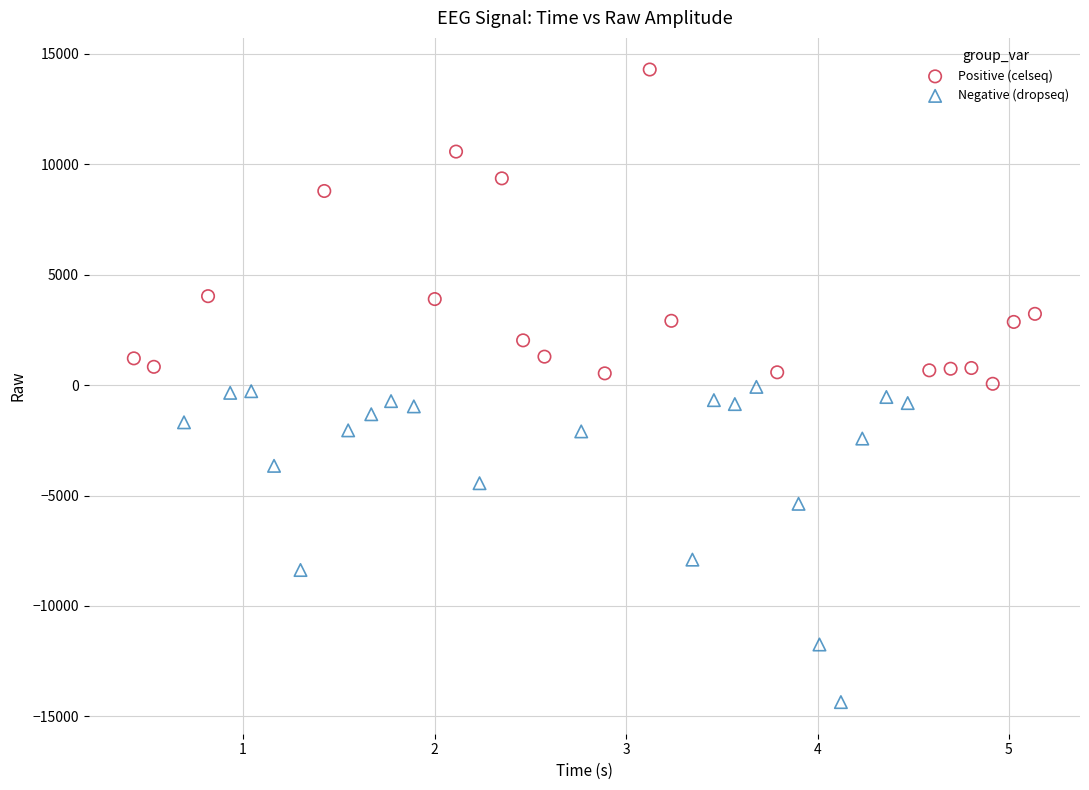

Which series contains the highest Y value?

Positive (celseq)